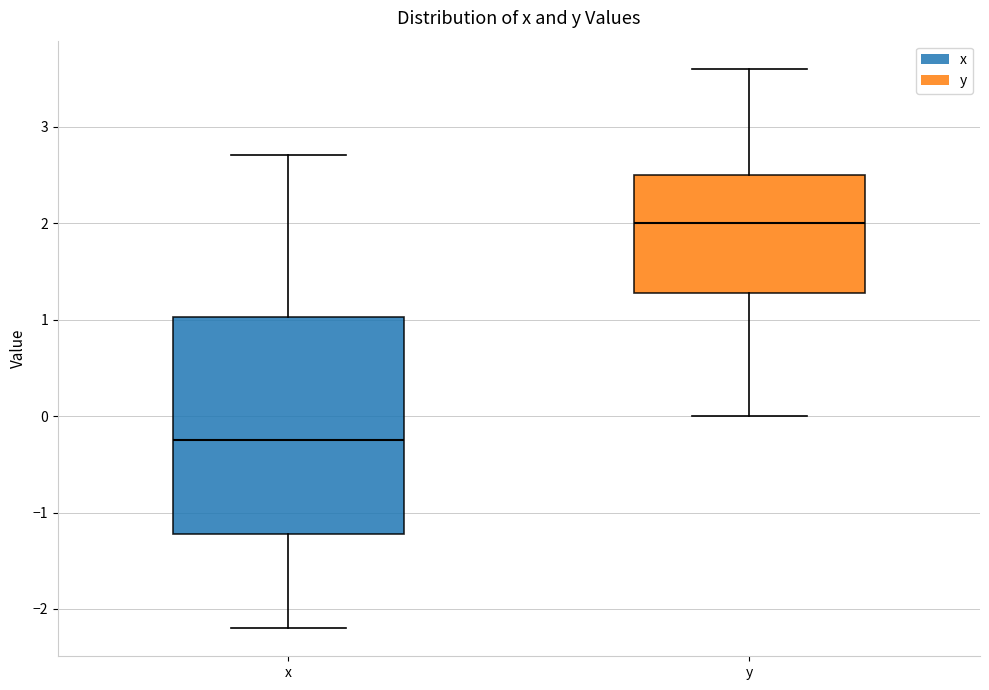

Comparing the boxes themselves (not the whiskers), which one is the tallest?

x